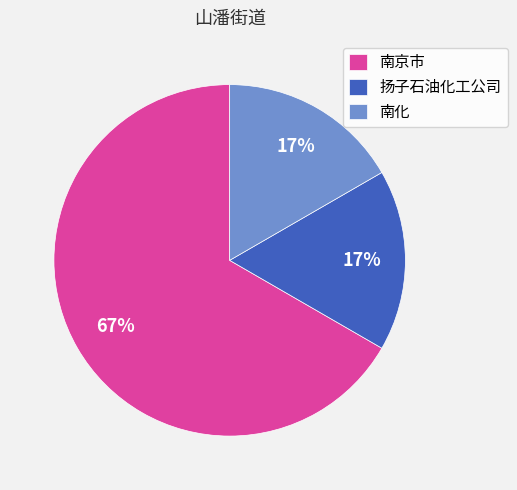

Between 南京市 and 扬子石油化工公司, which is larger?

南京市